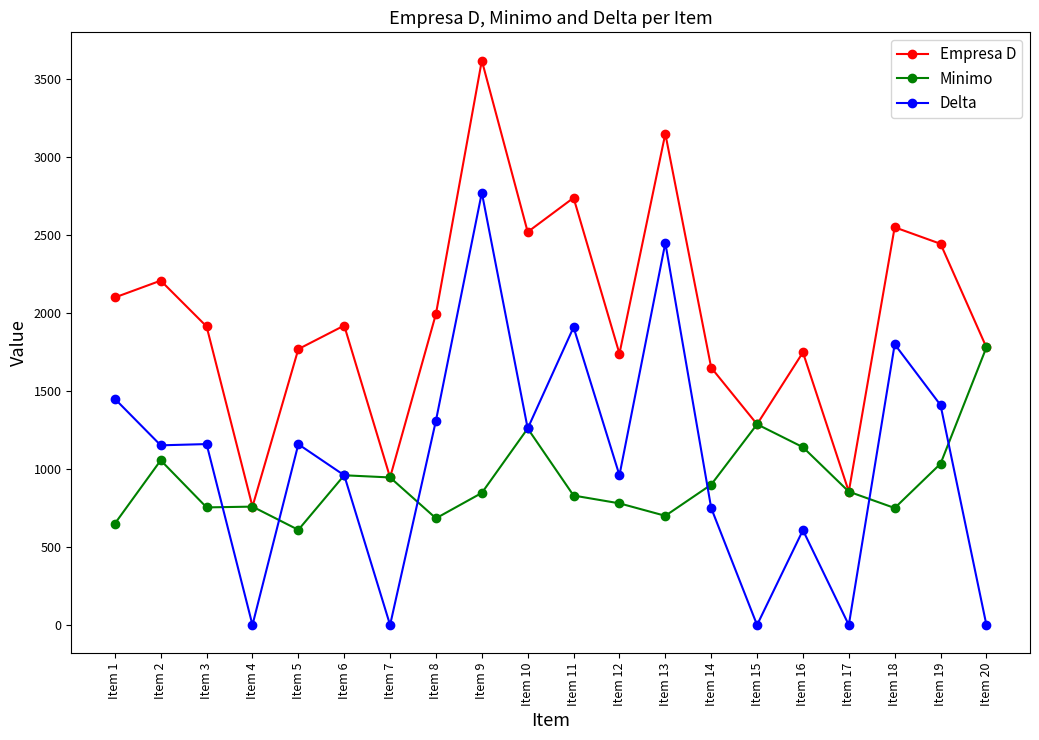

True or false: Empresa D has a value of 1740 at Item 12.

True